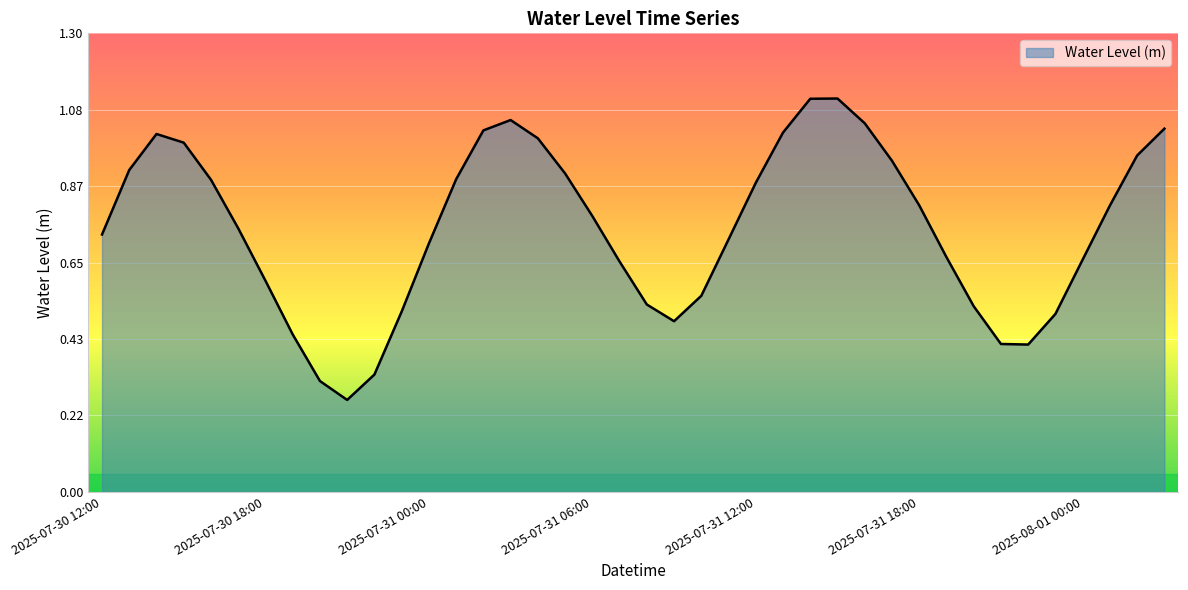

Does the chart display data point markers on the line(s)?

No